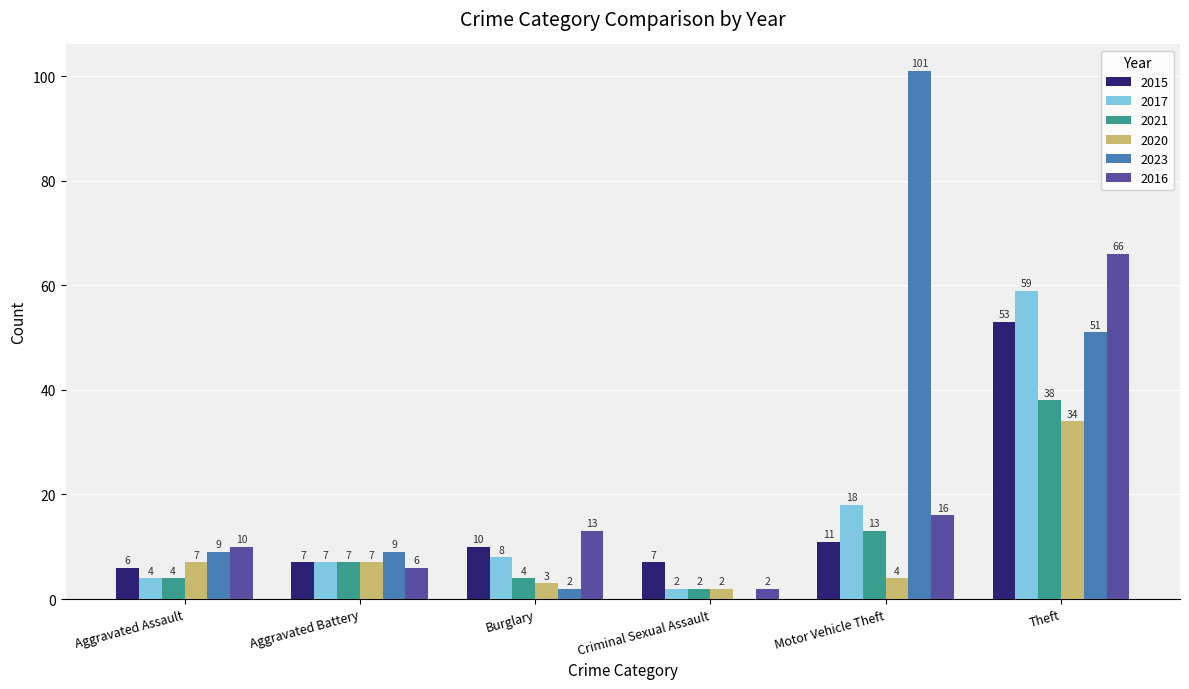

Reading left to right, list all the values displayed in this chart.

2015: 6	7	10	7	11	53
2017: 4	7	8	2	18	59
2021: 4	7	4	2	13	38
2020: 7	7	3	2	4	34
2023: 9	9	2	0	101	51
2016: 10	6	13	2	16	66